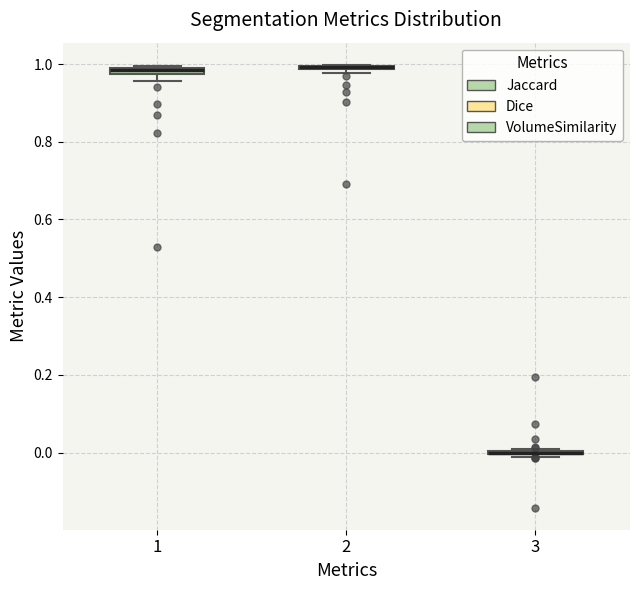

Where is the upper edge of the box at x = 2 on the y-axis? The values are not printed on the chart, so give them approximately, as read against the axis.

1.00